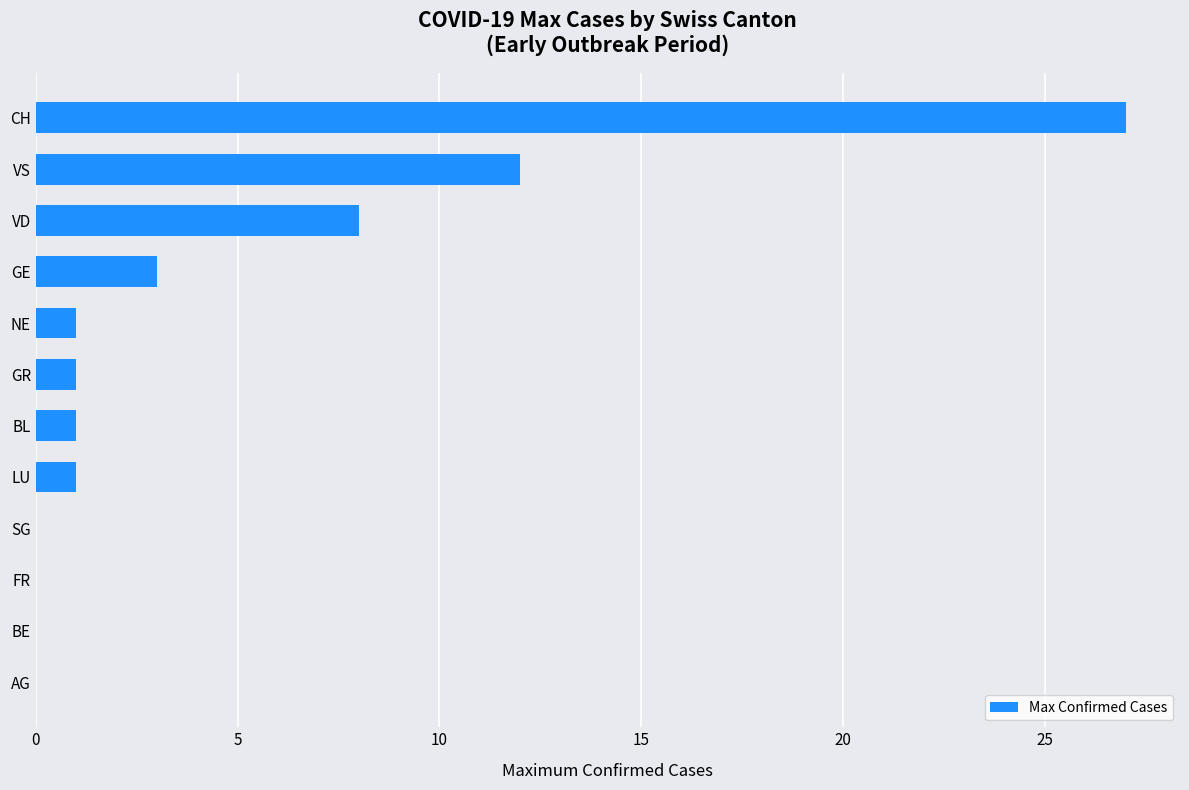

What is the sum of all values?

54